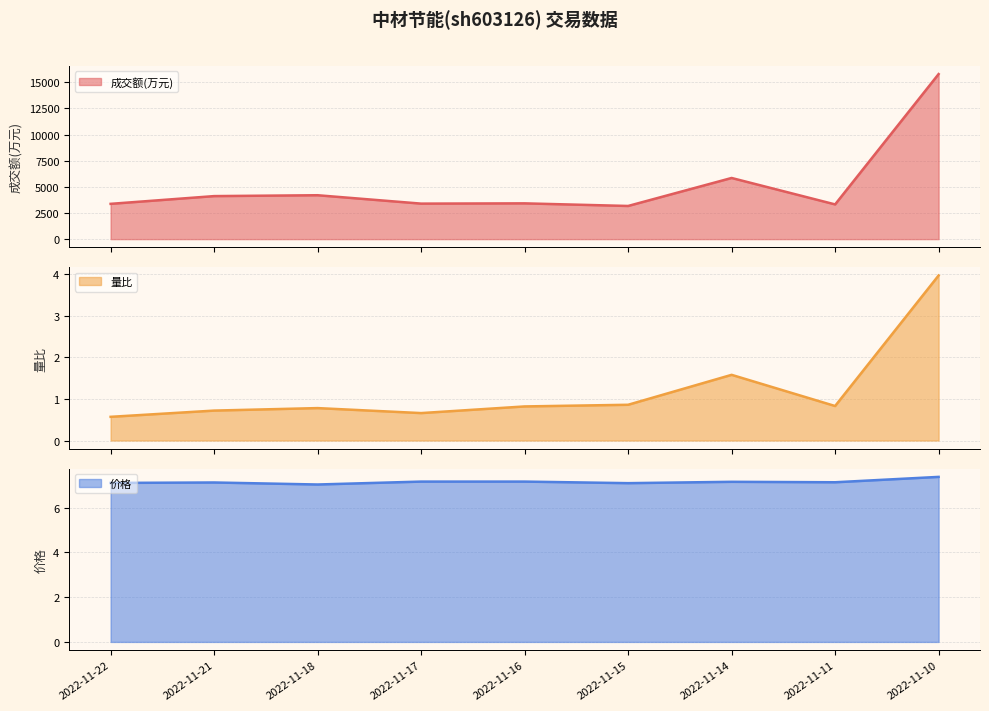

True or false: 成交额(万元) has more than 2 interior local peaks.

True